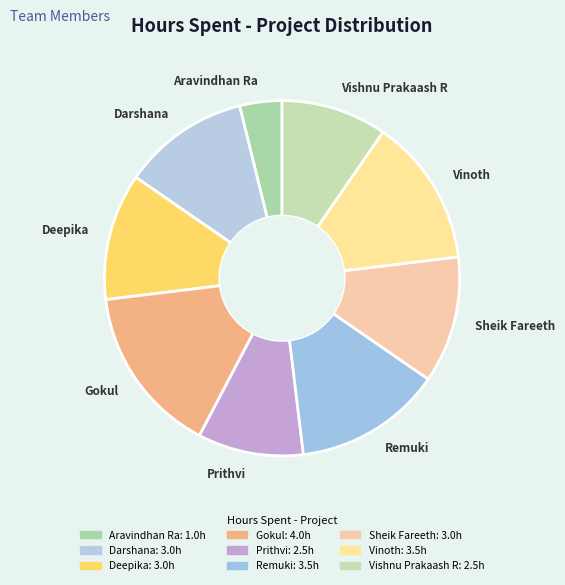

The Darshana slice represents 24% of the pie. True or false?

False